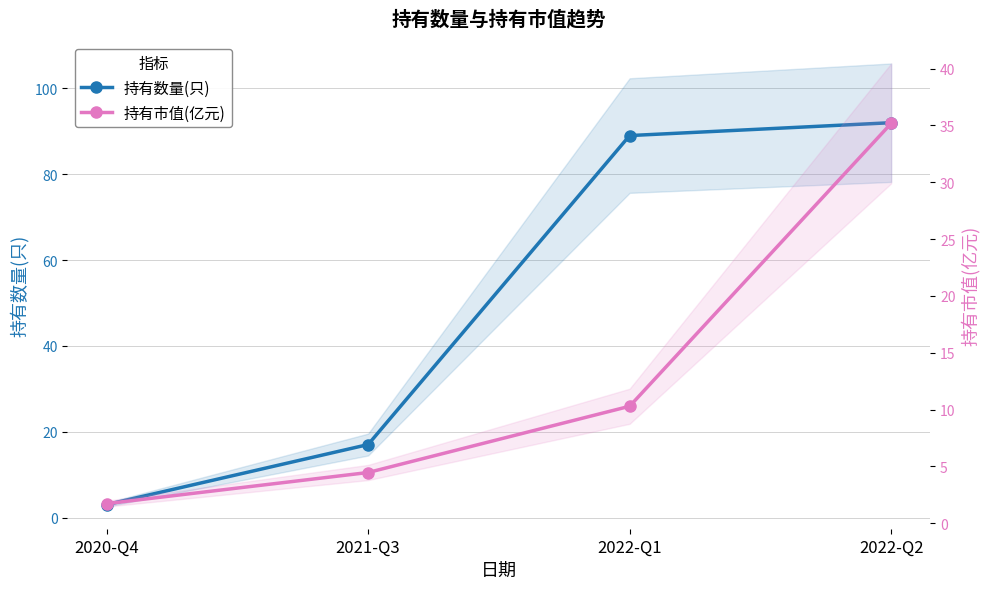

True or false: 持有市值(亿元) and 持有数量(只) cross at least once.

False